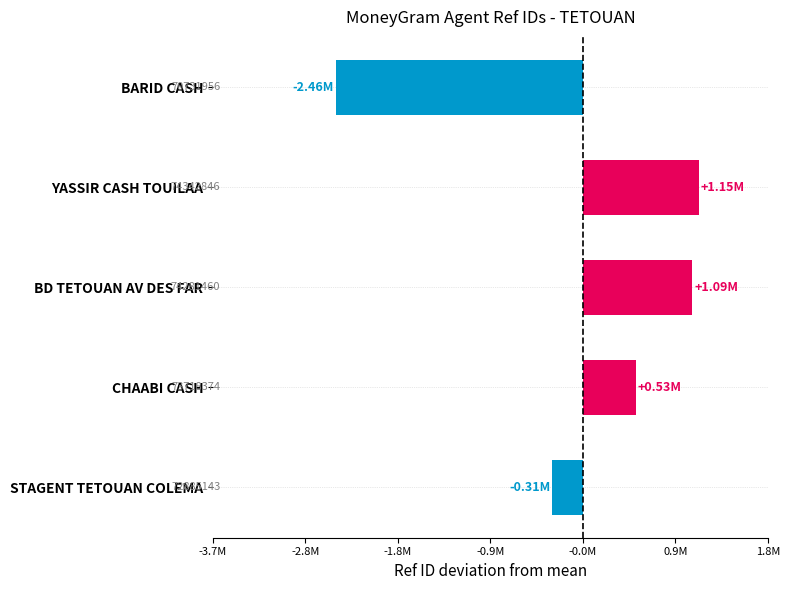

Are the bars horizontal?

Yes